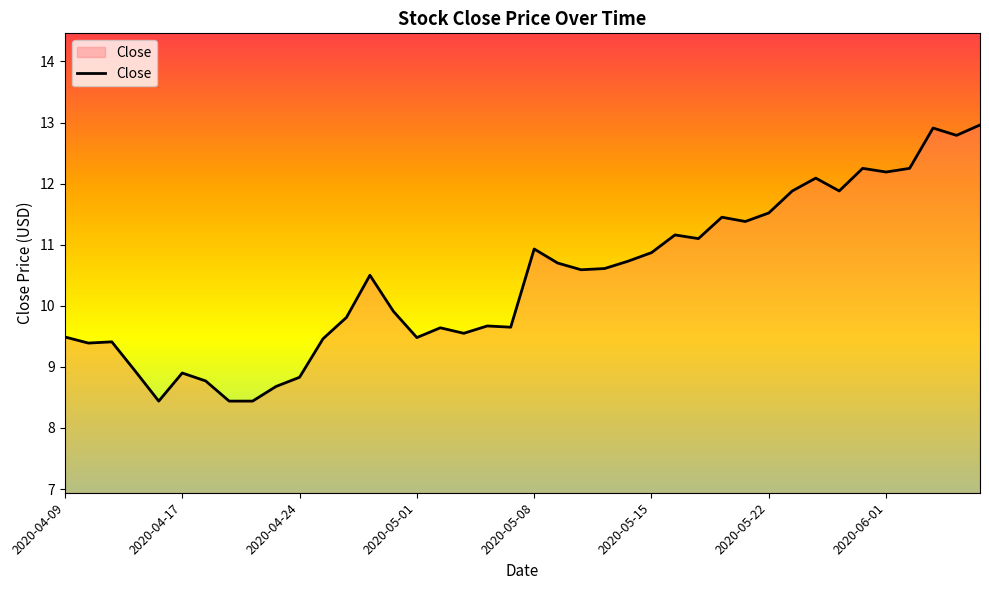

What is the maximum value shown in the chart?

13.0